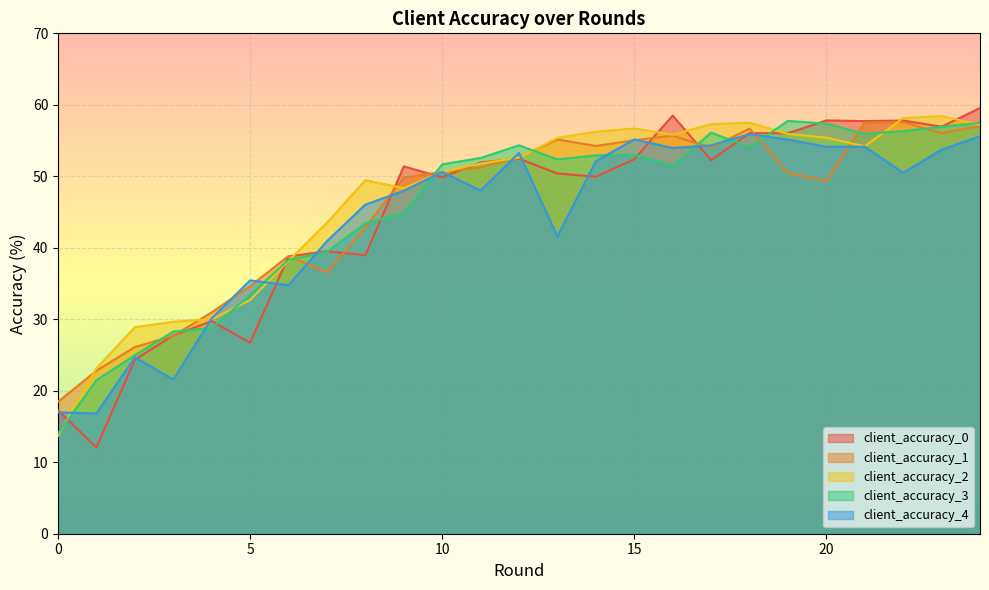

Between 0 and 18, which series saw the biggest shift?

client_accuracy_2